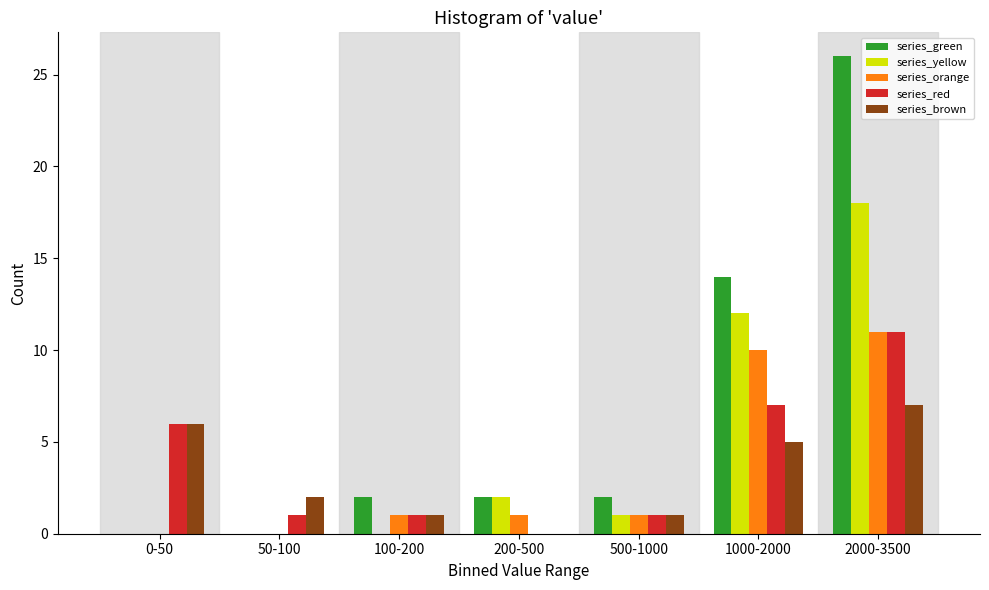

Is it true that series_brown equals 2 at 0-50?

False